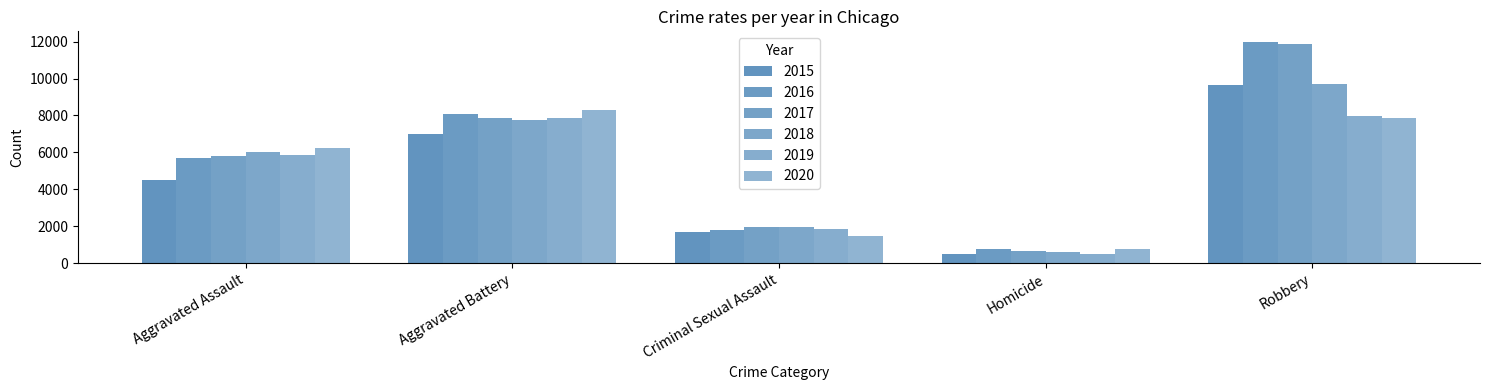

Which series has the largest range (max minus min)?

2017